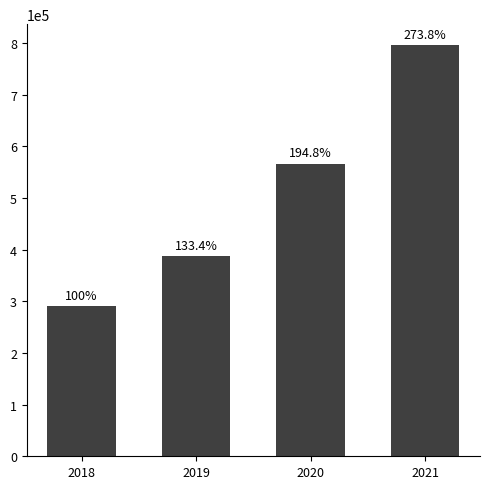

Read the value at 2020, to the nearest 50.

566800